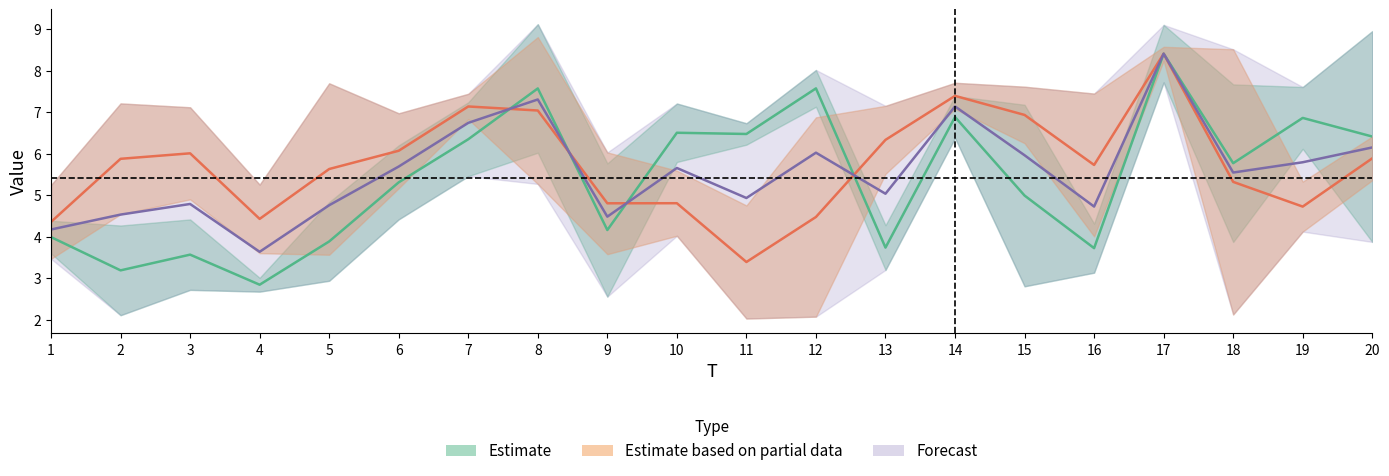

At how many categories does at least one series exceed 3?

20